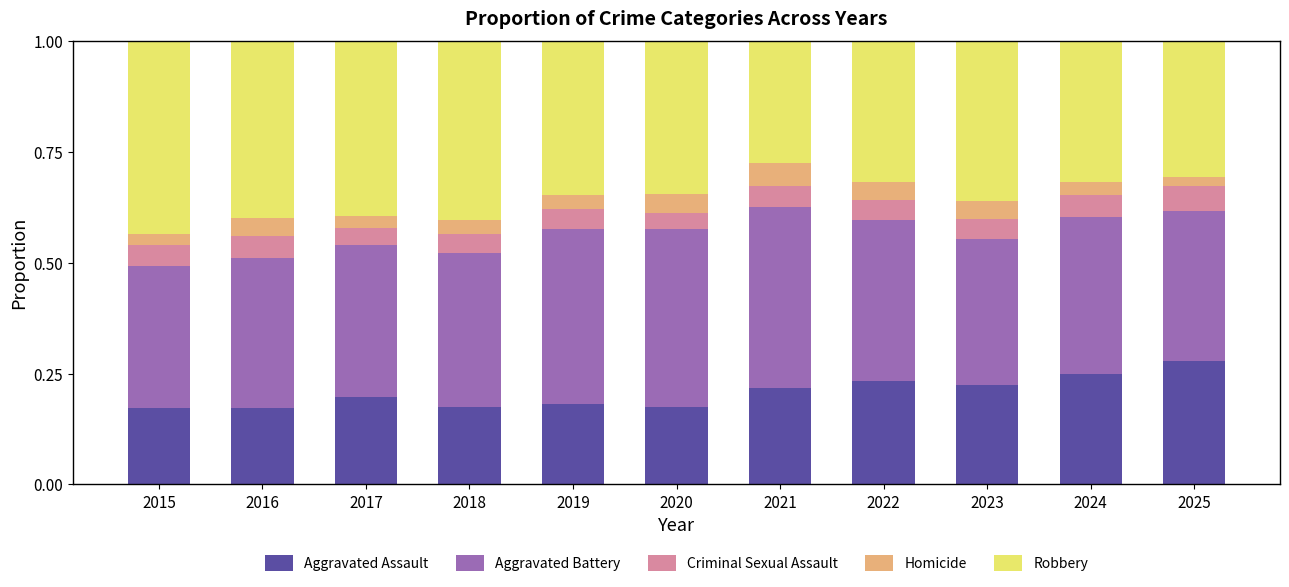

How many series are shown in this chart?

5